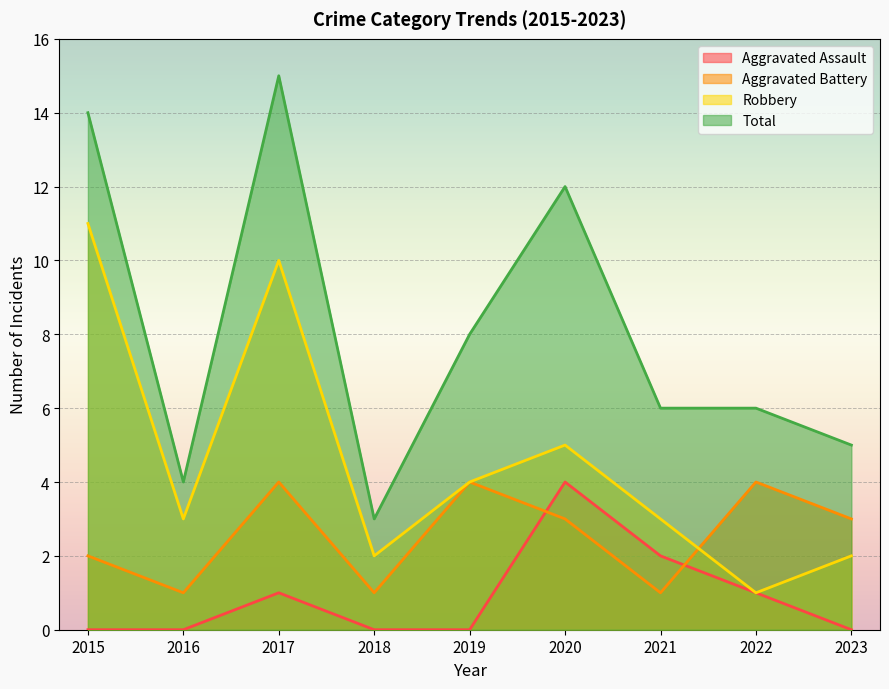

Rank the series at 2015 from lowest to highest value.

Aggravated Assault, Aggravated Battery, Robbery, Total